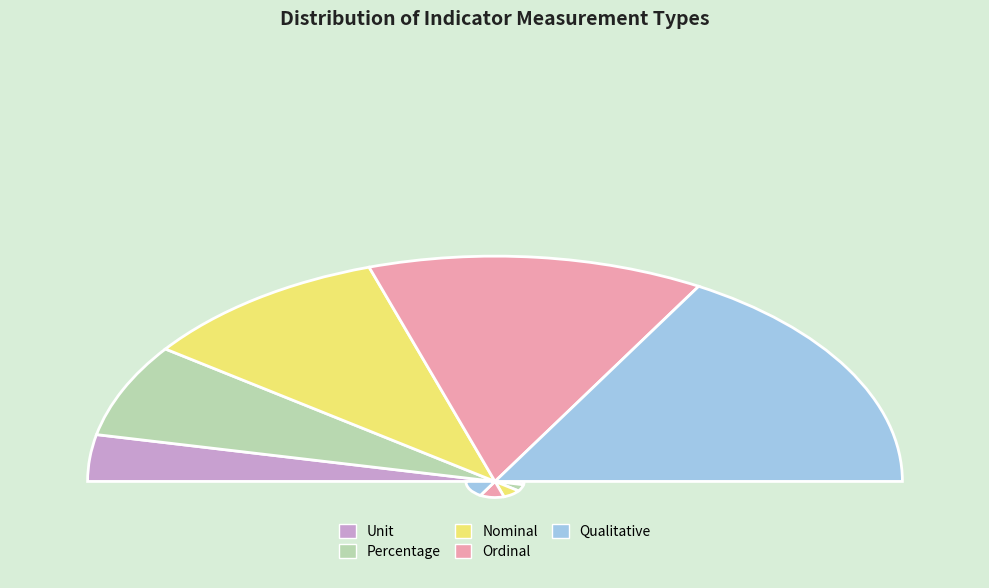

Does Nominal represent more than half of the total?

No